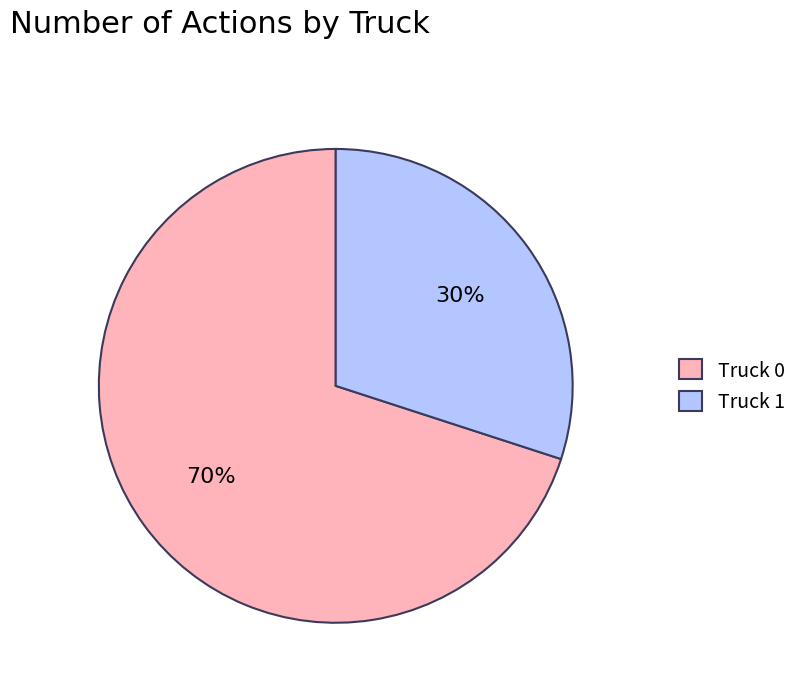

Combined, do Truck 0 and Truck 1 account for over 50%?

Yes